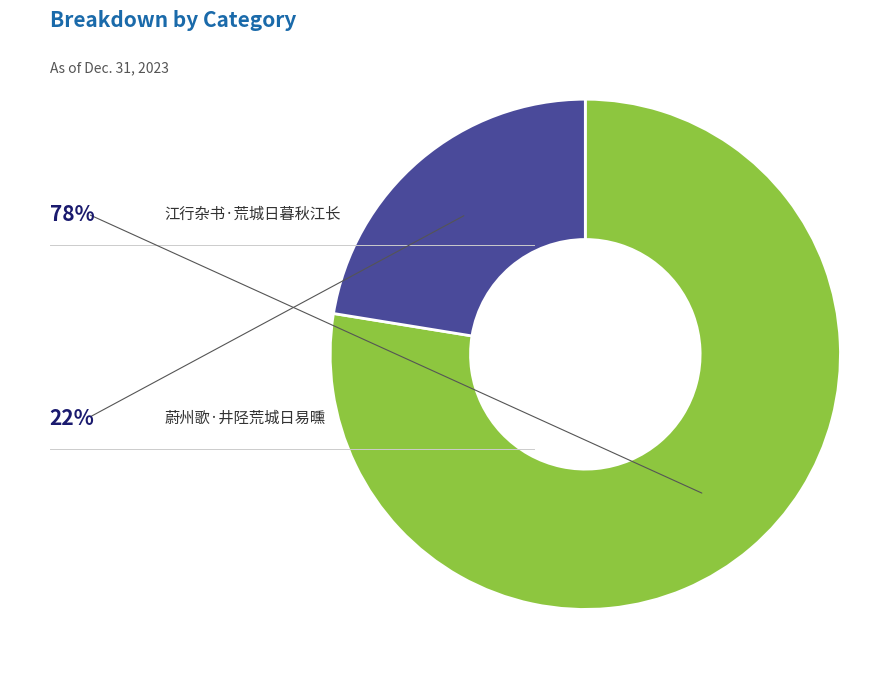

To the nearest percent, what percentage of the pie is 江行杂书·荒城日暮秋江长?

78%